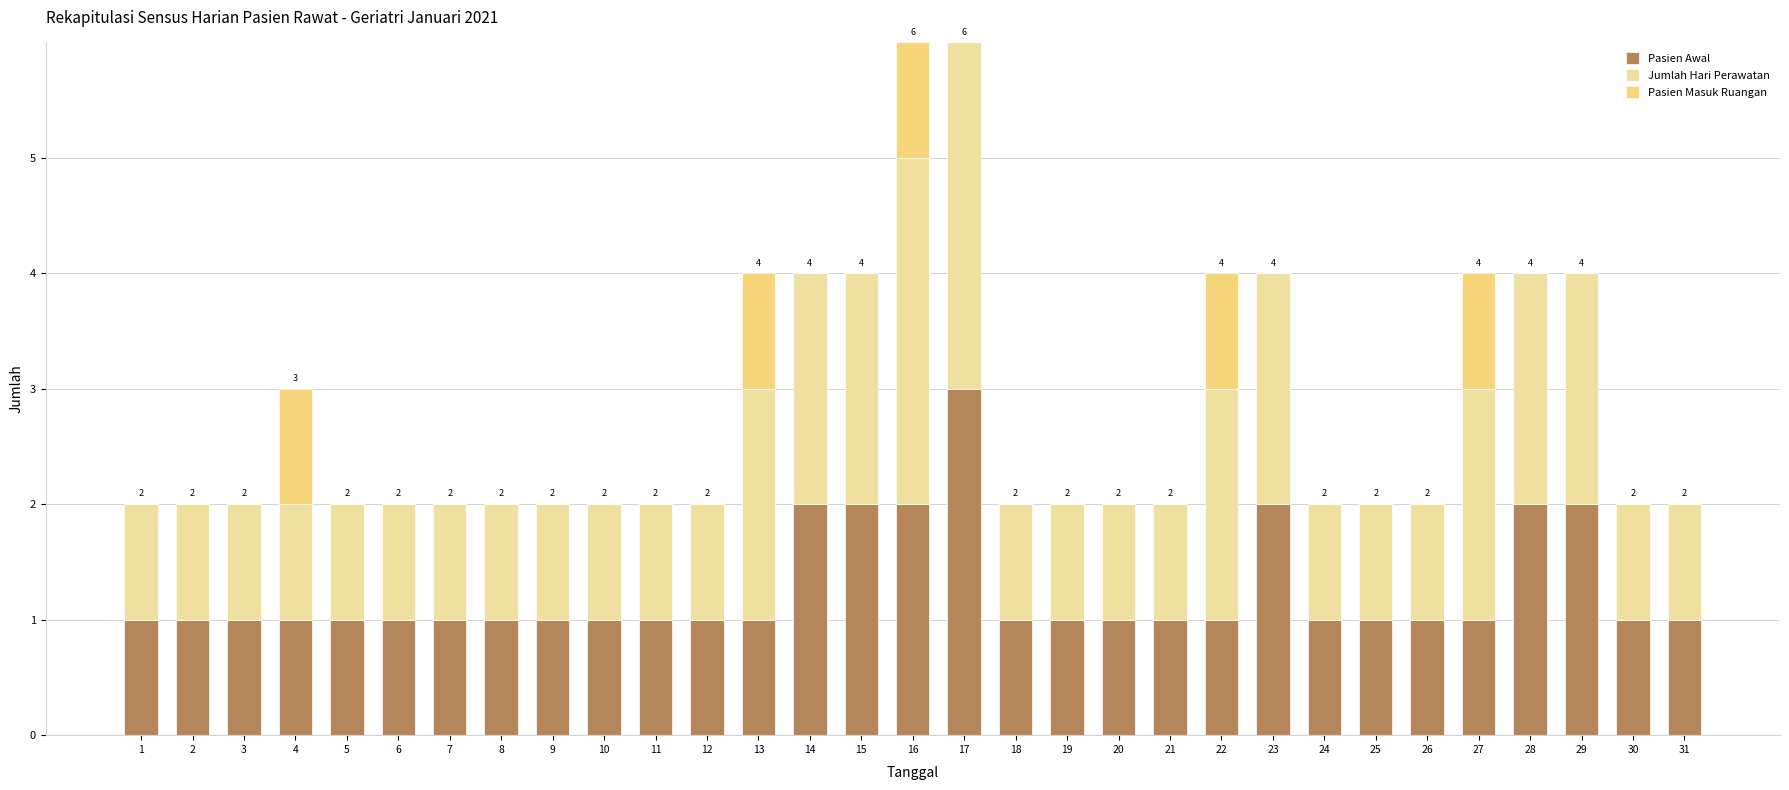

What is the total value across all series at 3?

2